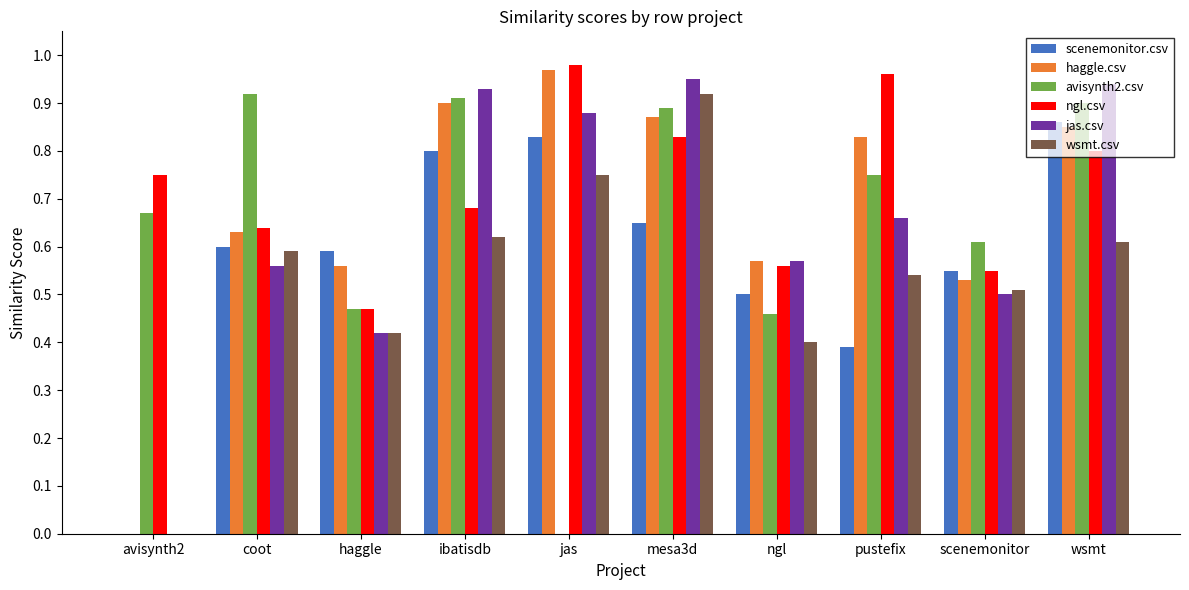

How many data points in haggle.csv are above 0?

9